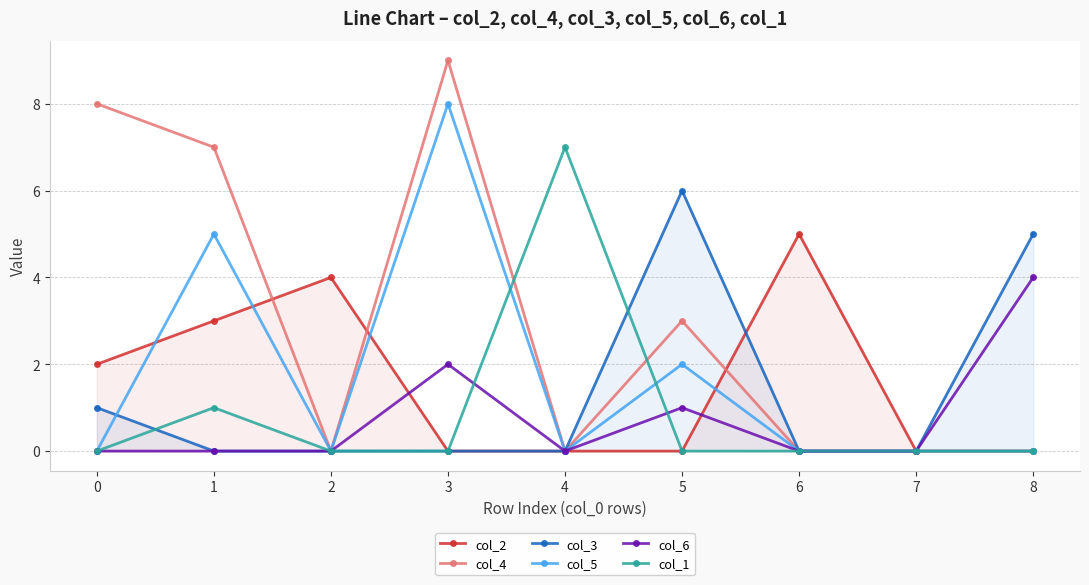

Is the value of col_4 at 2 greater than the value of col_1 at 8?

No